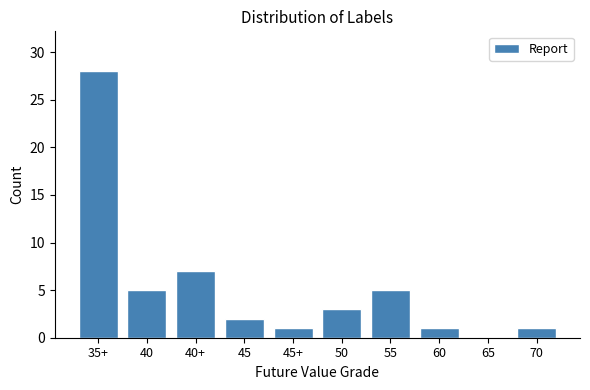

Reading right to left, what are all the values shown in this chart?

70=1	65=0	60=1	55=5	50=3	45+=1	45=2	40+=7	40=5	35+=28